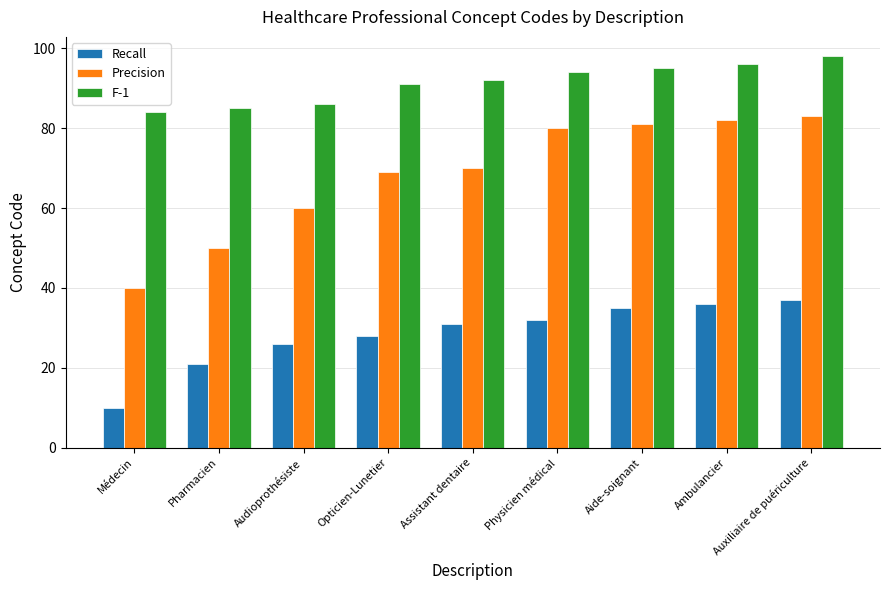

What are all the series names shown in the legend?

Recall, Precision, F-1